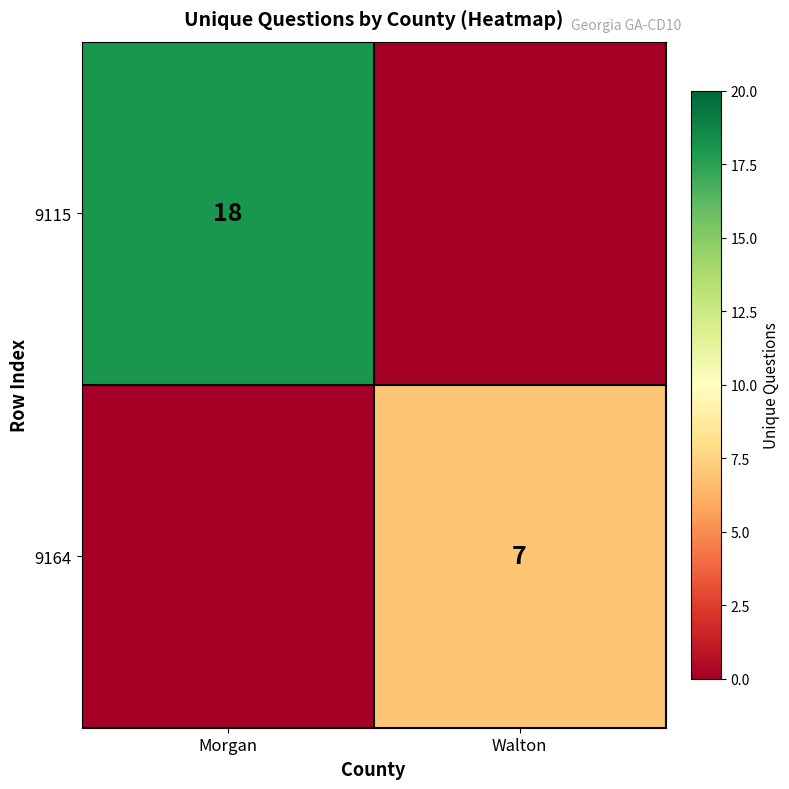

Is the value of 9115 at Morgan greater than the value of 9164 at Walton?

Yes